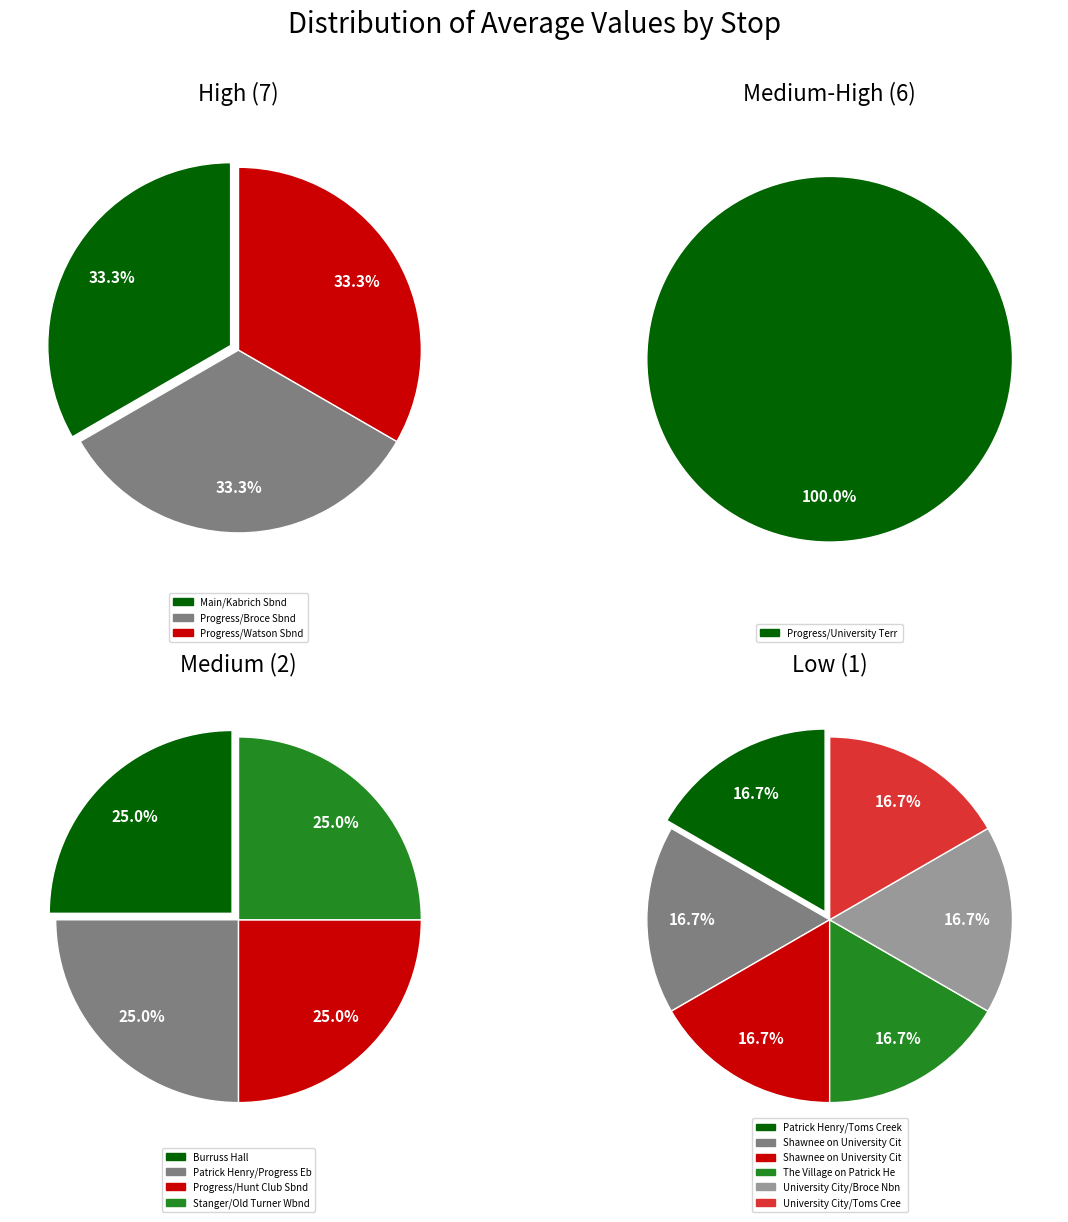

What is the change in value from 1327 Progress/University Terr Sbnd to 1323 Patrick Henry/Toms Creek Ebnd?

-5